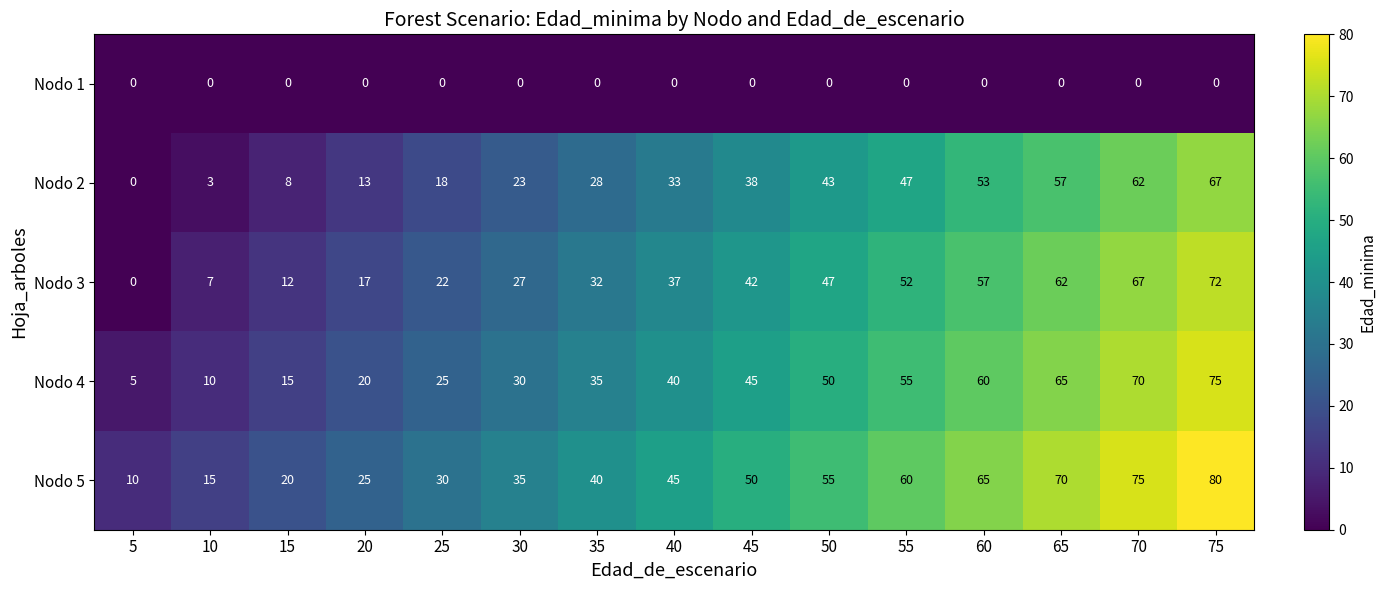

Which series has the largest range (max minus min)?

Nodo 3